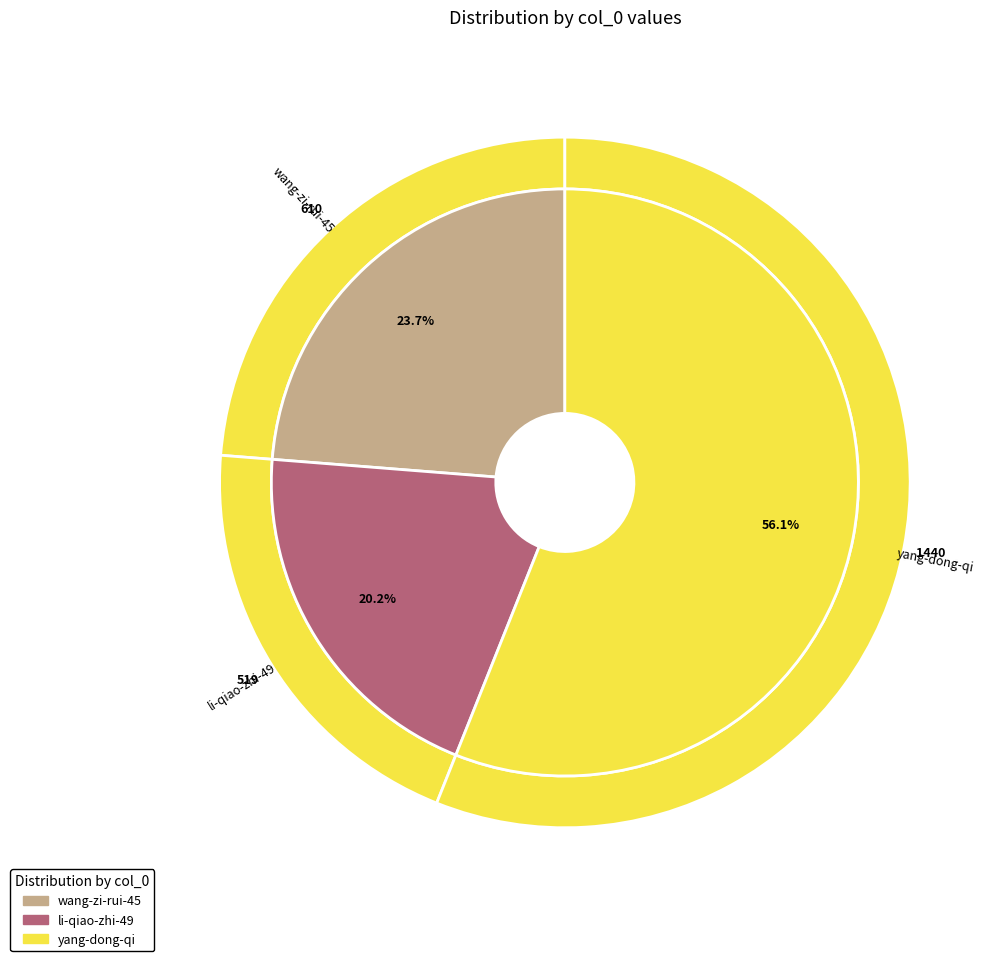

What percentage is NOT represented by wang-zi-rui-45?

76.3%